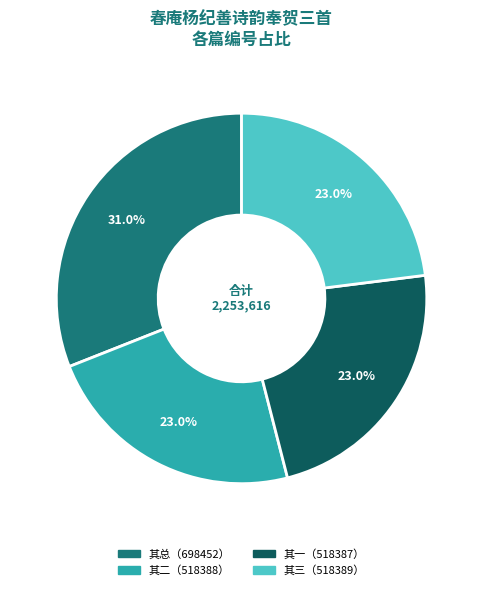

Is there a majority slice in this chart?

No